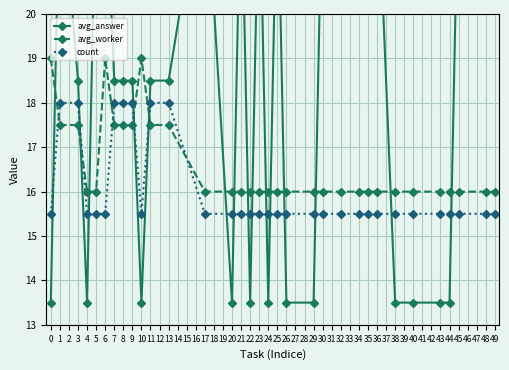

How many intersections are there between avg_worker and avg_answer?

15